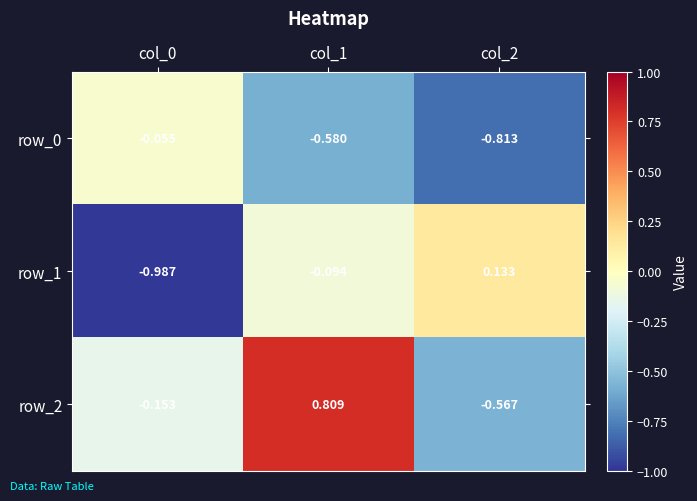

Count the number of data series in this chart.

3